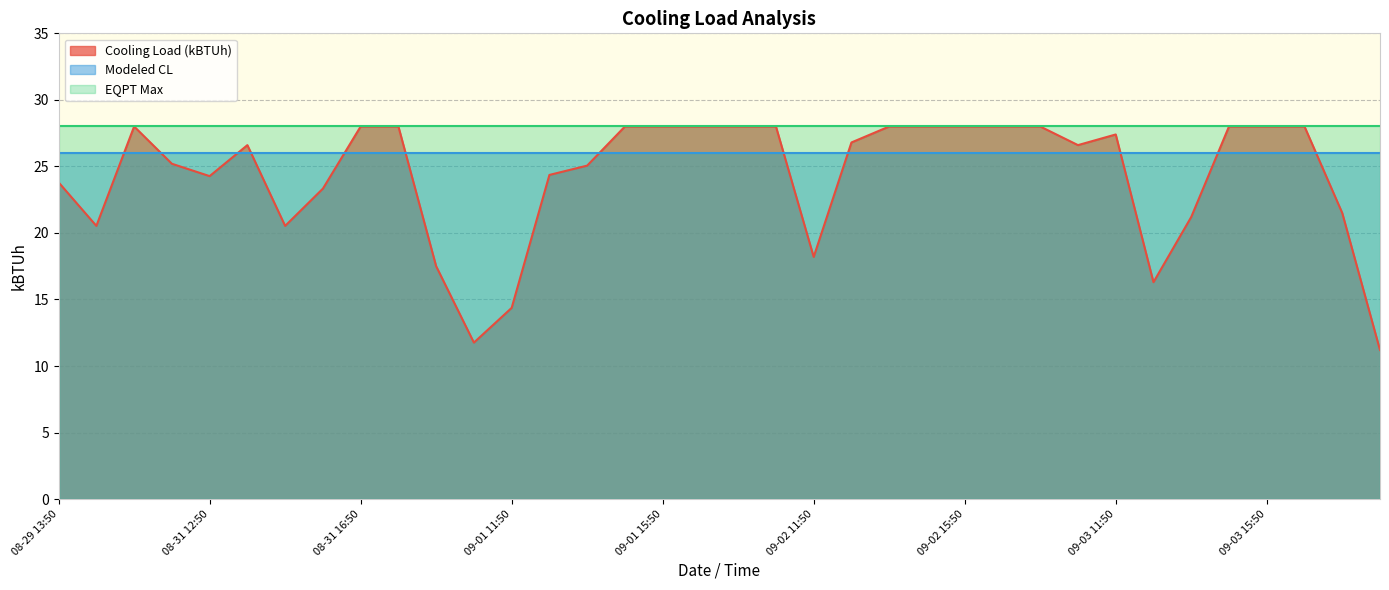

Which category has the highest value in the Cooling Load (kBTUh) series?

08-29 15:50